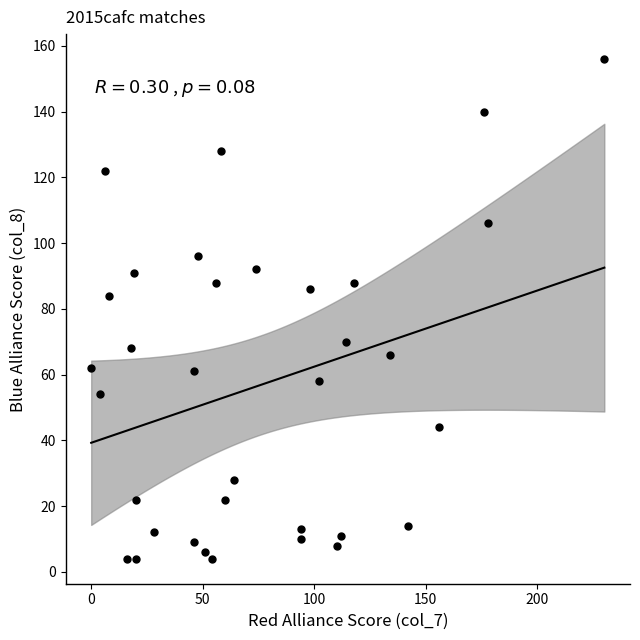

What Y value in the scatter plot is closest to 80?

84